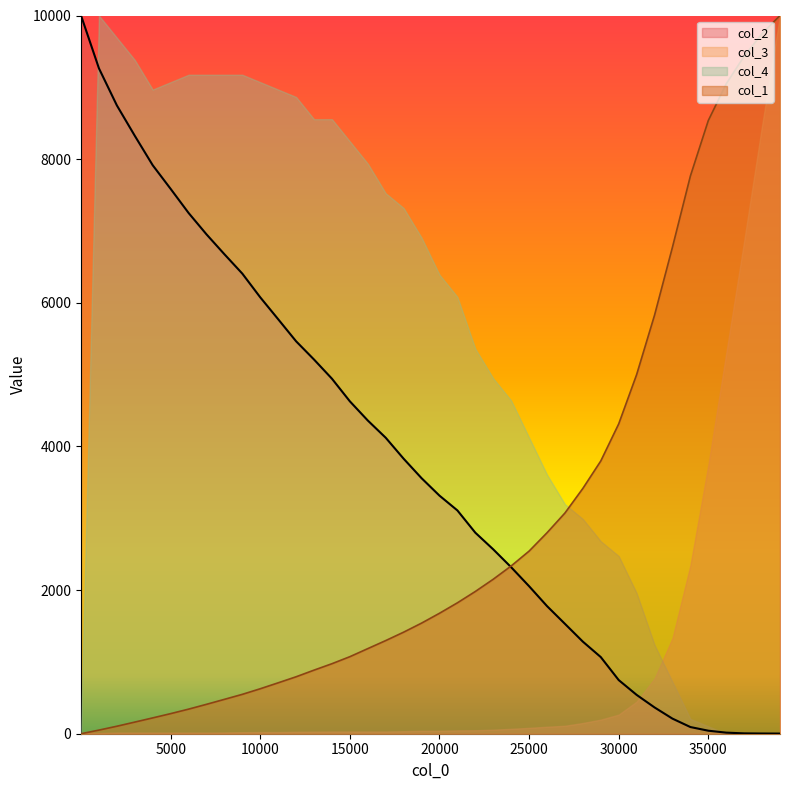

The col_2 series shows 1067.0 at 29001. True or false?

True